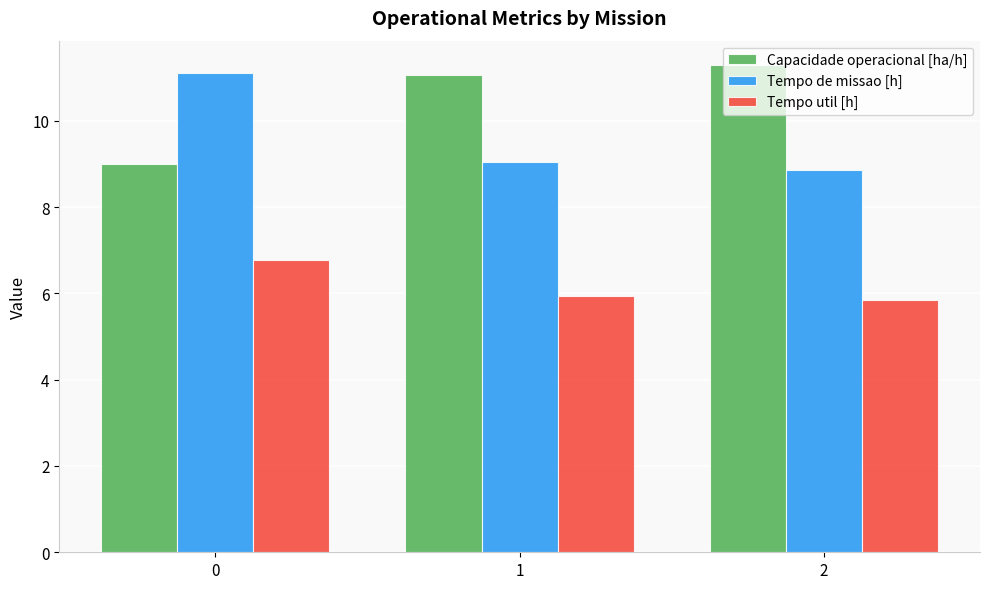

What is the difference between the second highest and minimum values in the Tempo util [h] series?

0.1